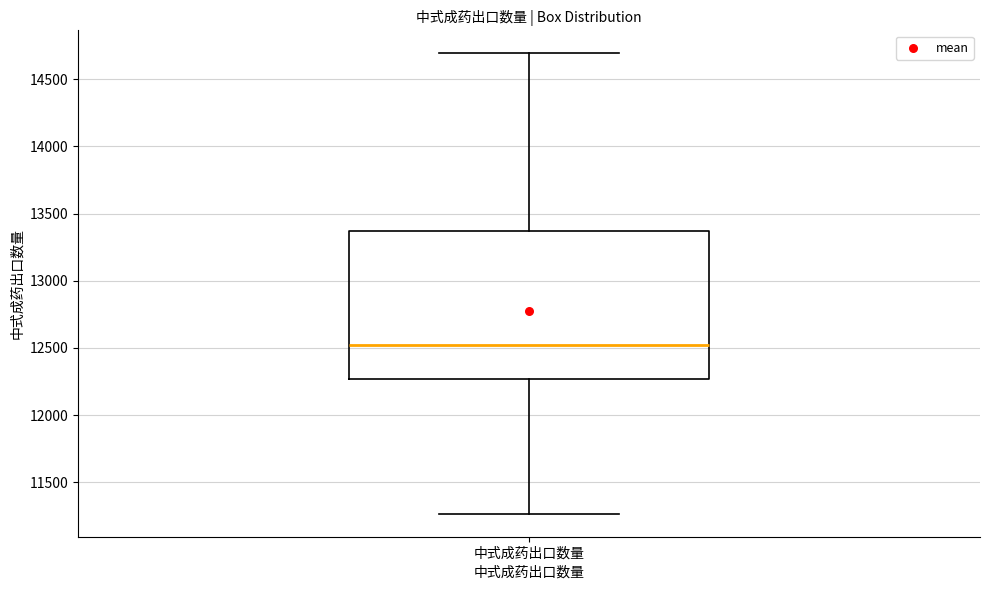

Transcribe this box plot: give where the median line is, the range the box spans, and where the two whiskers end, as read against the y-axis. The values are not printed on the chart, so give them approximately, as read against the axis.

median 12500, box 12250 to 13350, whiskers 11250 to 14700